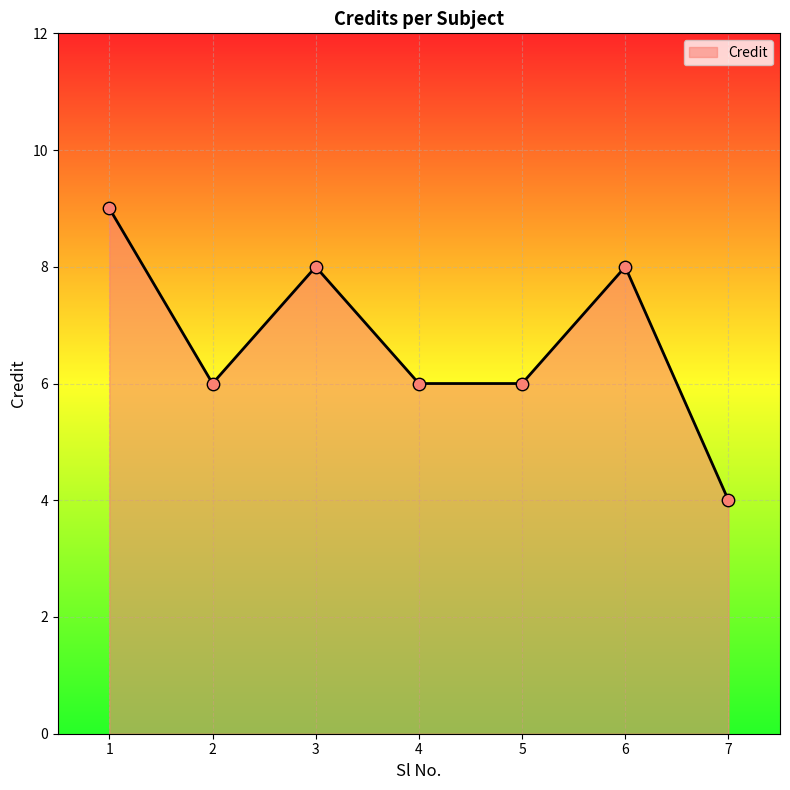

Between 5 and 1, which is larger?

1